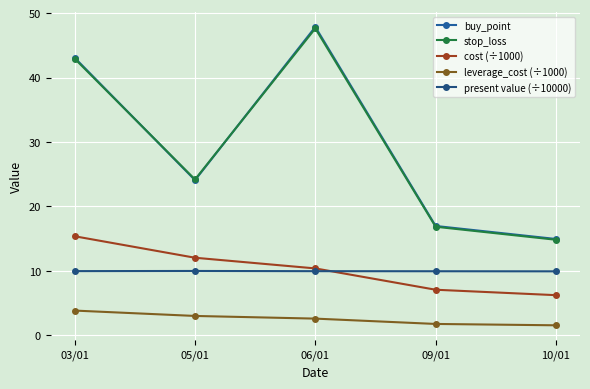

Rank the series at 09/01 from highest to lowest value.

buy_point, stop_loss, present value (÷10000), cost (÷1000), leverage_cost (÷1000)